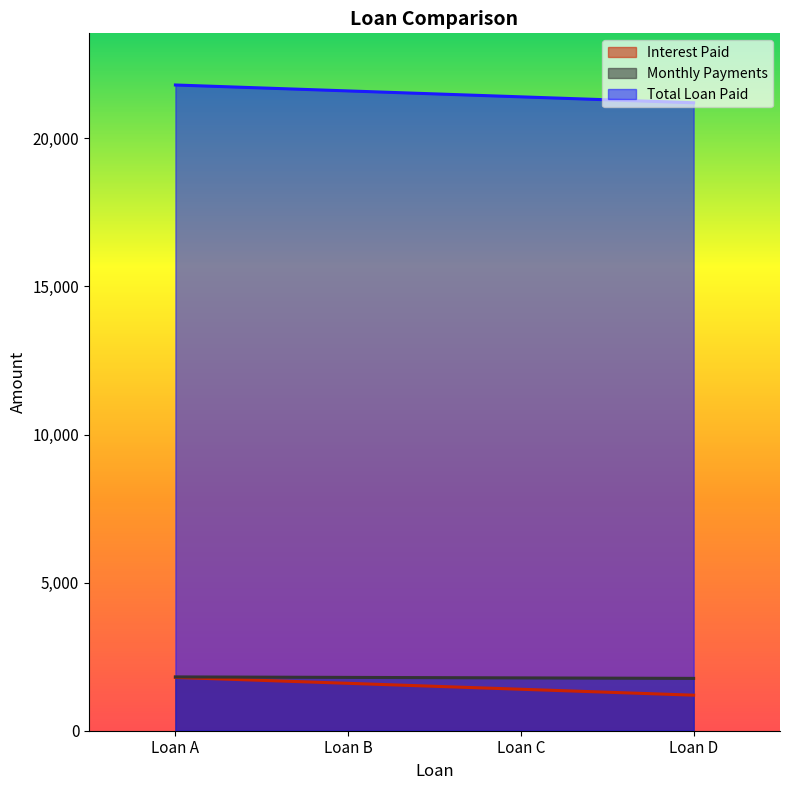

At which label does Interest Paid reach its peak?

Loan A